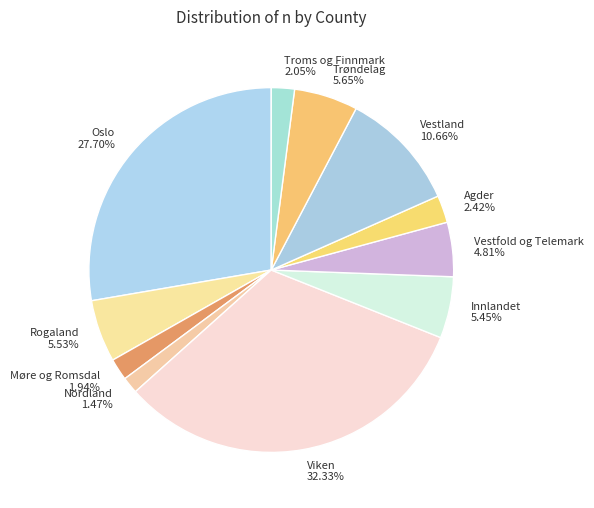

To the nearest percent, what is the average slice percentage?

9%